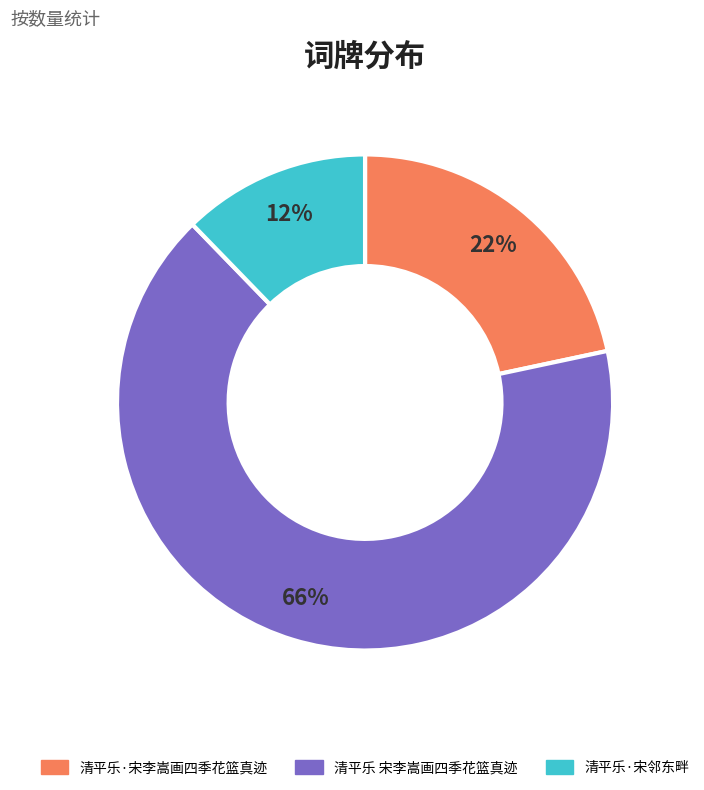

To the nearest percent, what portion does 清平乐 宋李嵩画四季花篮真迹 represent?

66%